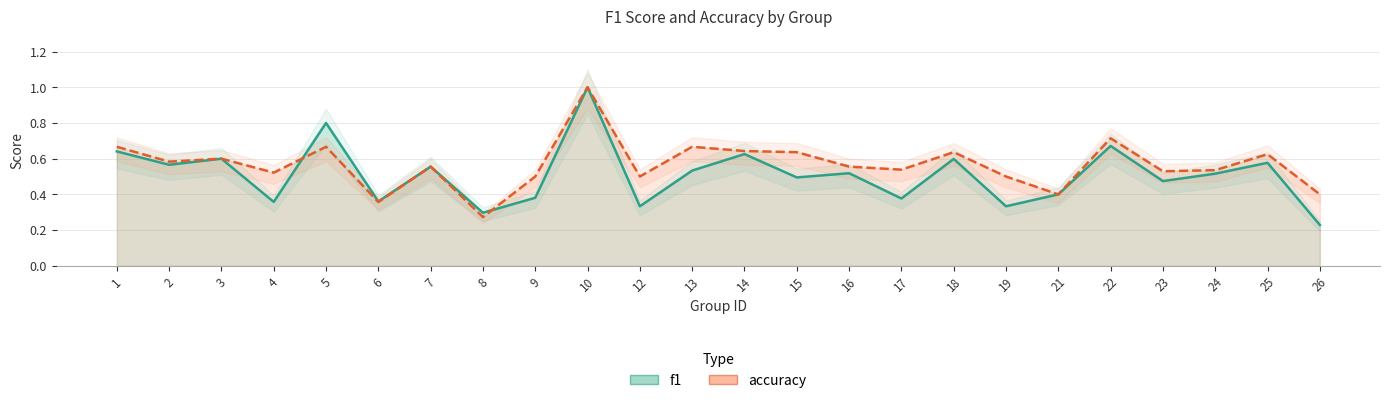

How many lines are shown in the chart?

2